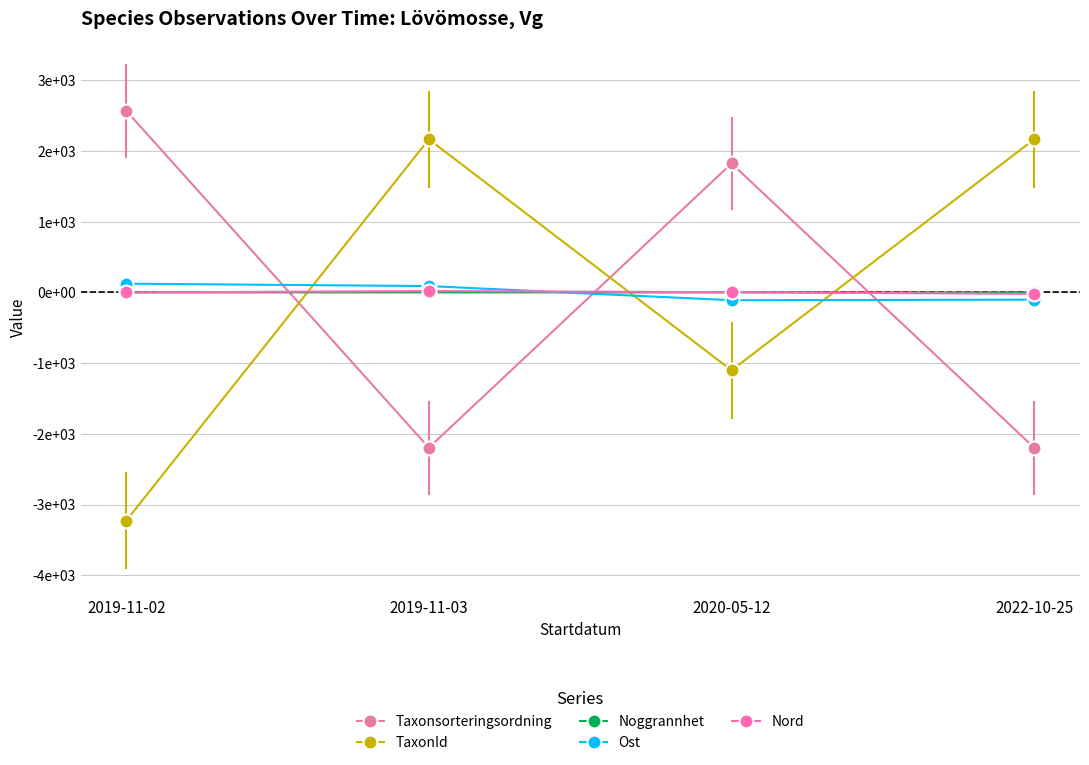

Which series has the largest range (max minus min)?

TaxonId